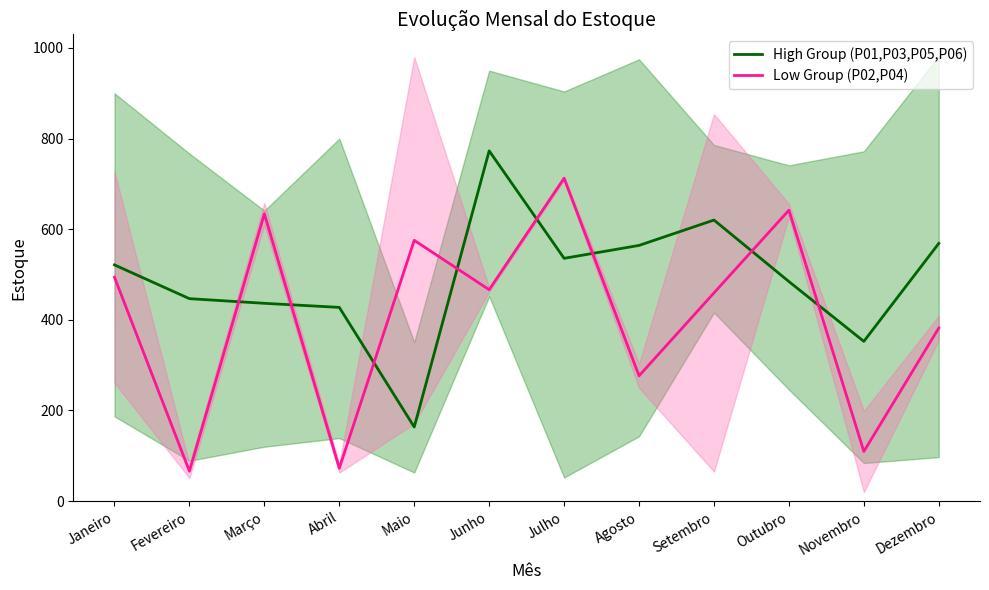

Is the value of High Group (P01,P03,P05,P06) at Janeiro greater than the value of Low Group (P02,P04) at Julho?

No